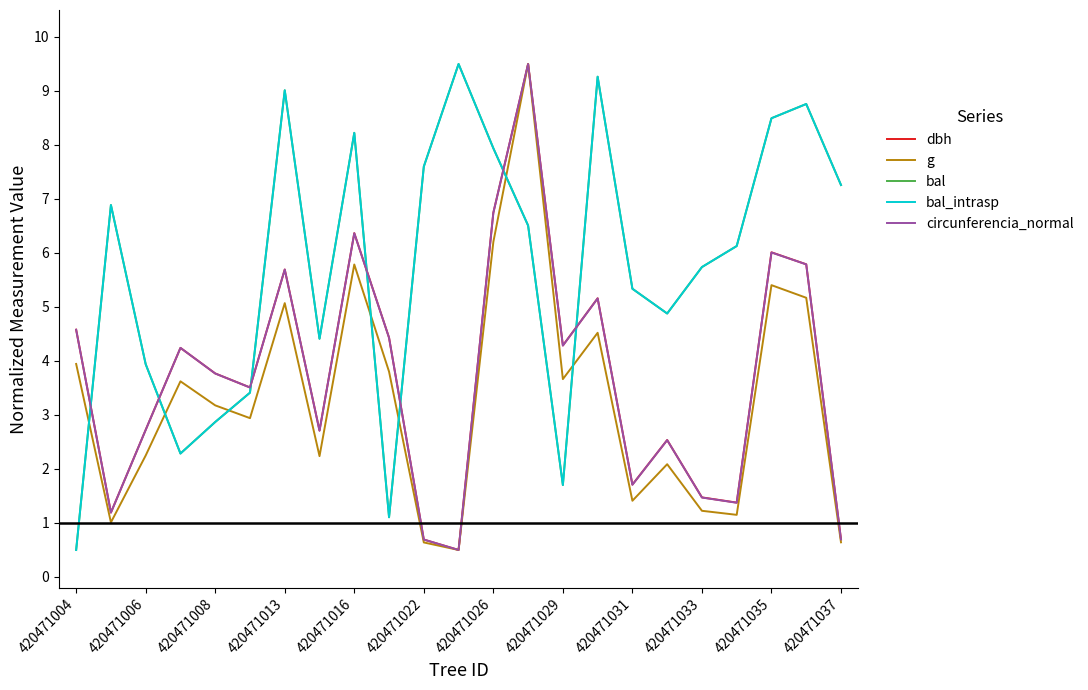

Is this an area chart (filled region under the line)?

No